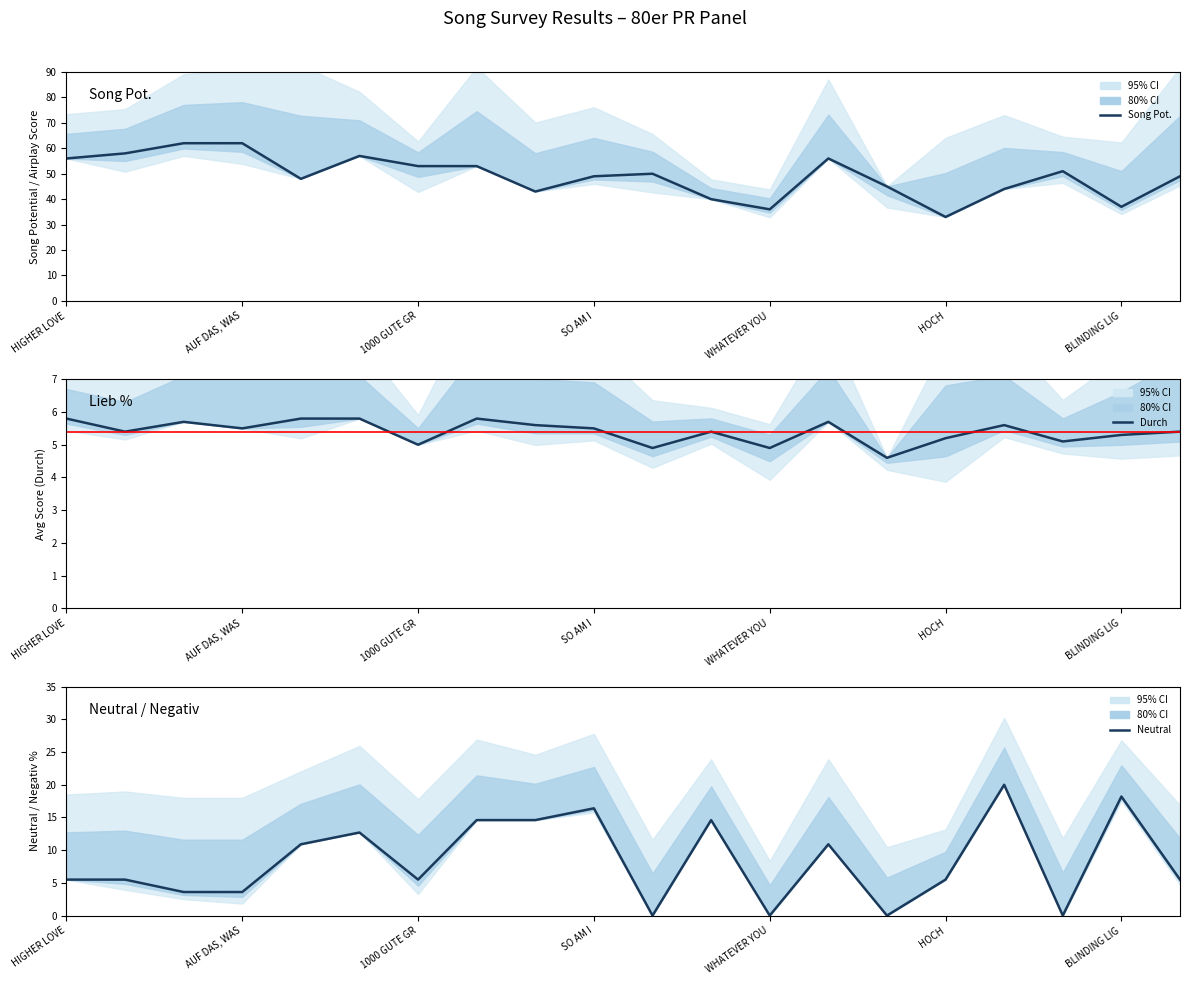

What is the spread (max minus min) of values at BACK TO THE START?

47.2